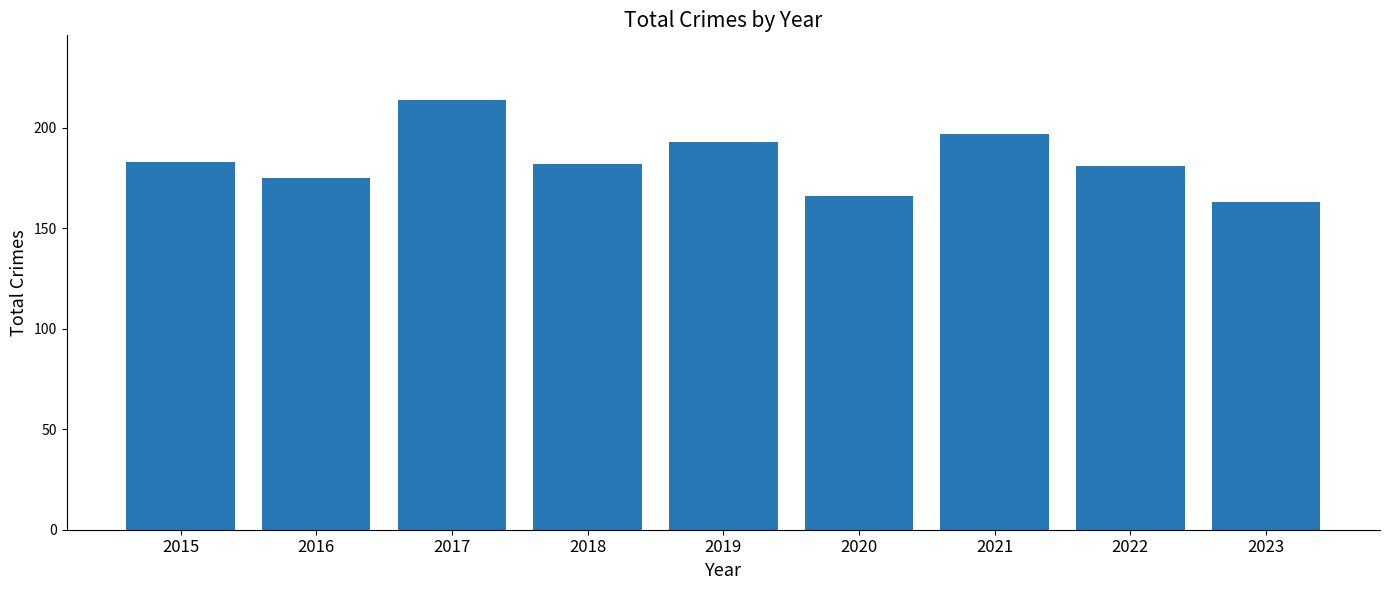

At which category does the chart reach its peak across all series?

2017